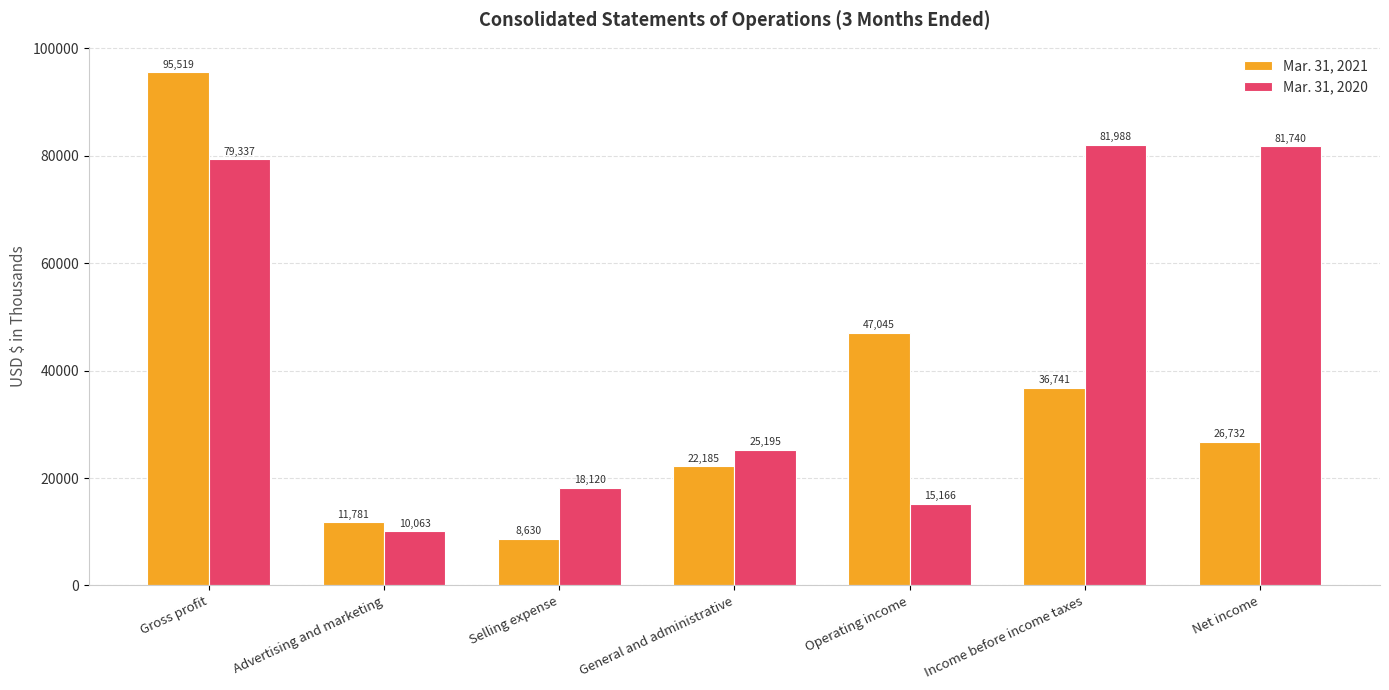

List the series in order of their peak value, highest first.

Mar. 31, 2021, Mar. 31, 2020